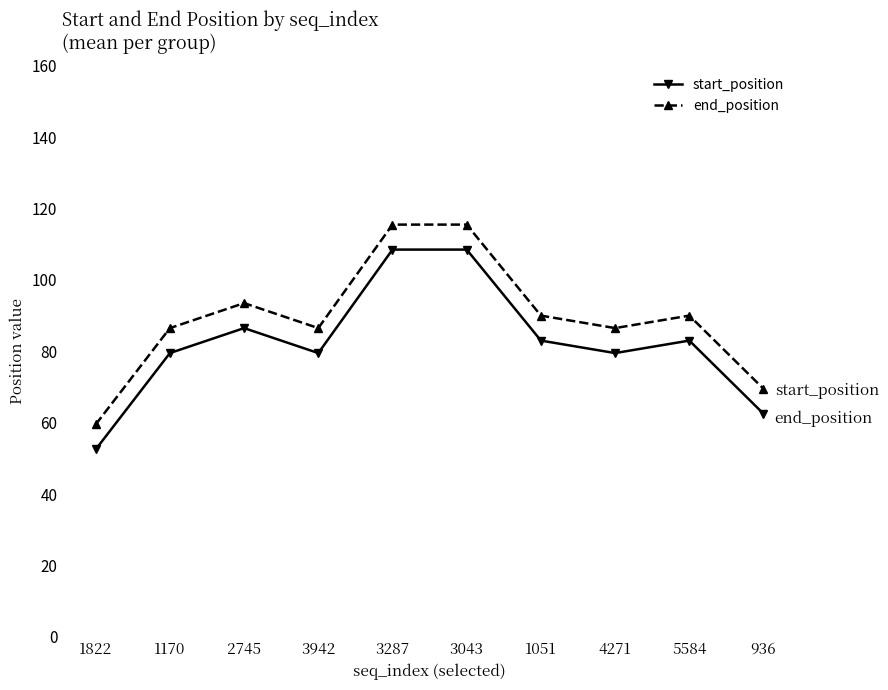

True or false: start_position and end_position cross at least once.

False